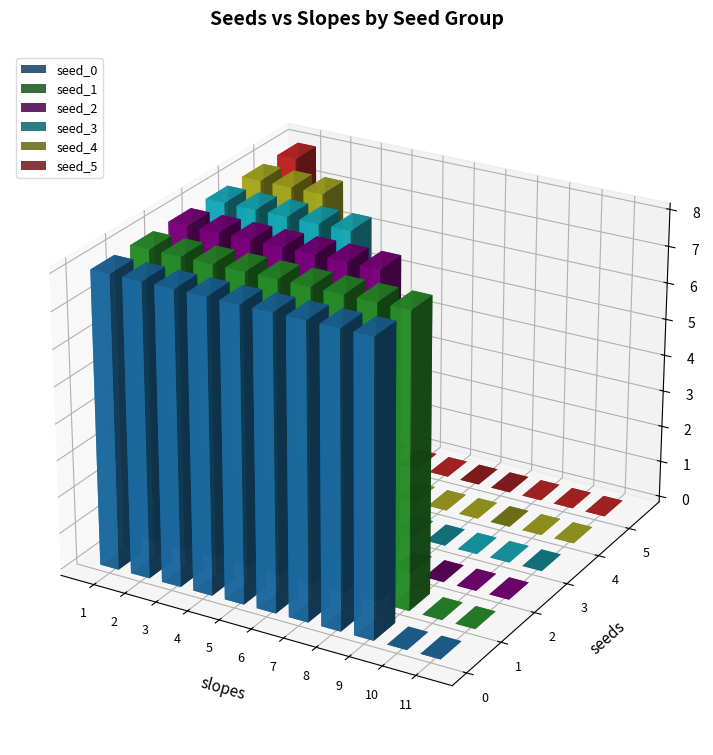

Rank the series by their maximum value, from highest to lowest.

seed_5, seed_4, seed_3, seed_2, seed_1, seed_0